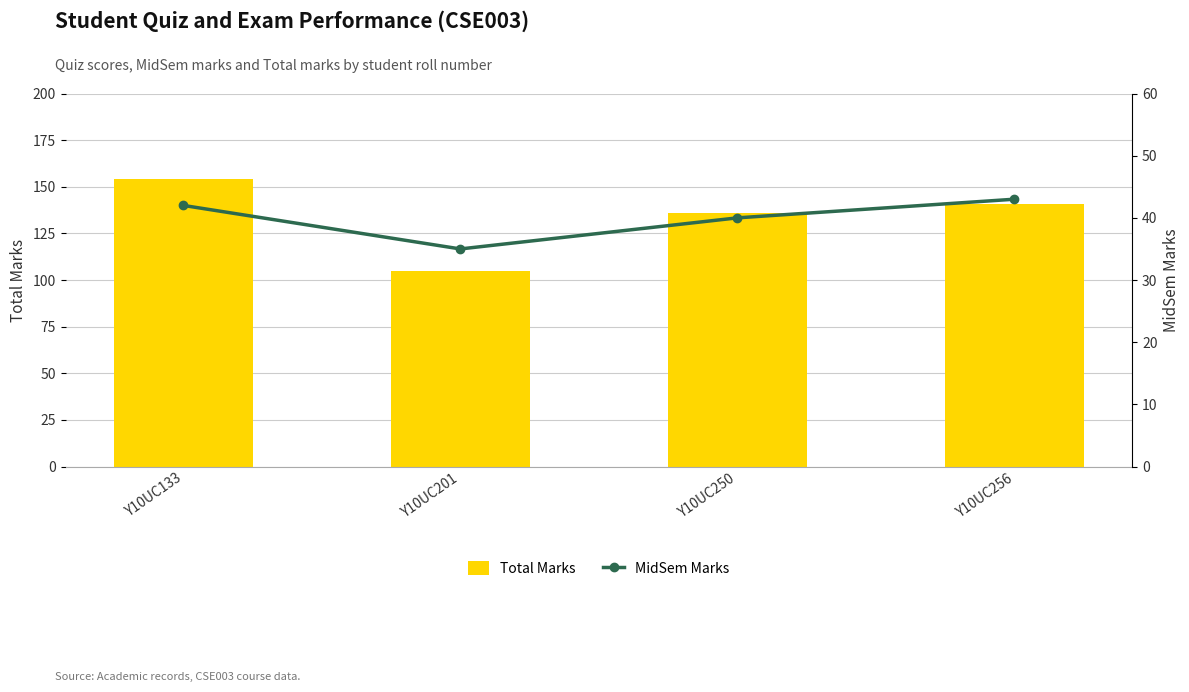

What is the maximum value for MidSem Marks?

43